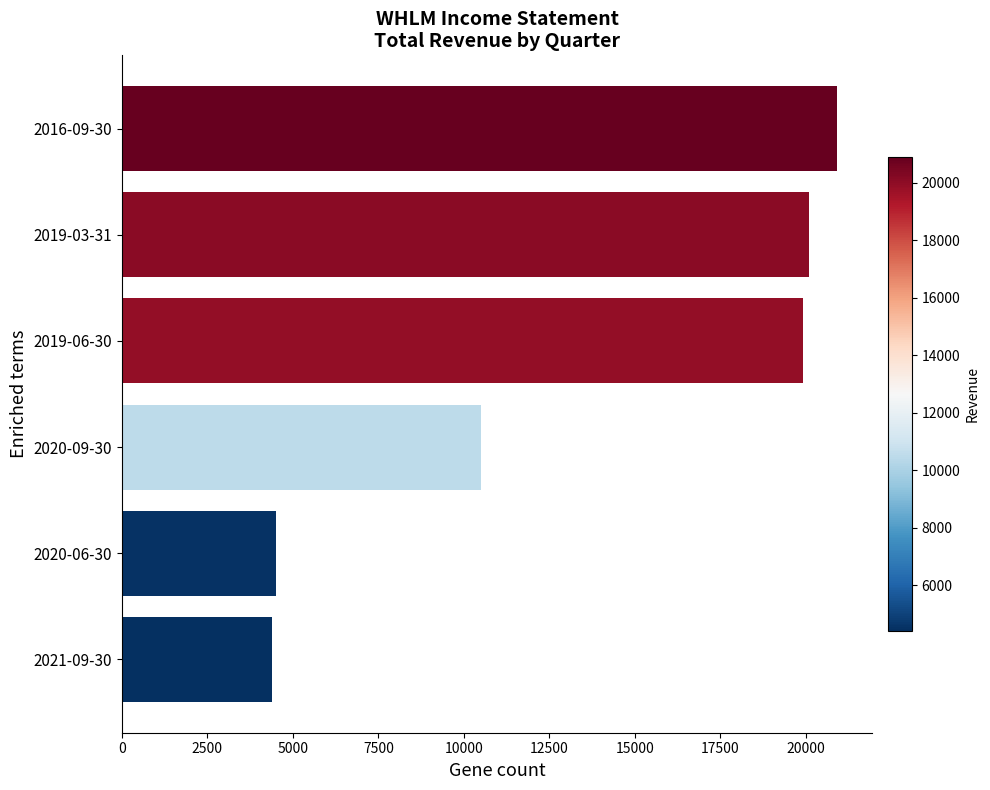

At which label is the value closest to 12650?

2020-09-30